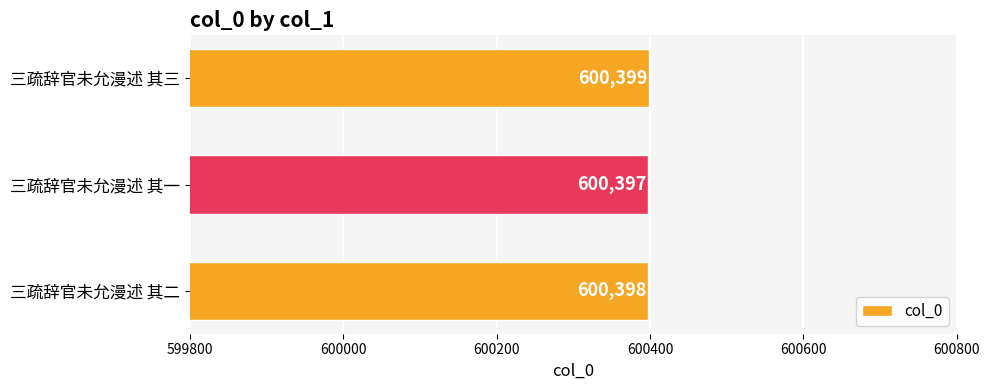

Reading bottom to top, extract all data points from this chart.

三疏辞官未允漫述 其二=600398	三疏辞官未允漫述 其一=600397	三疏辞官未允漫述 其三=600399